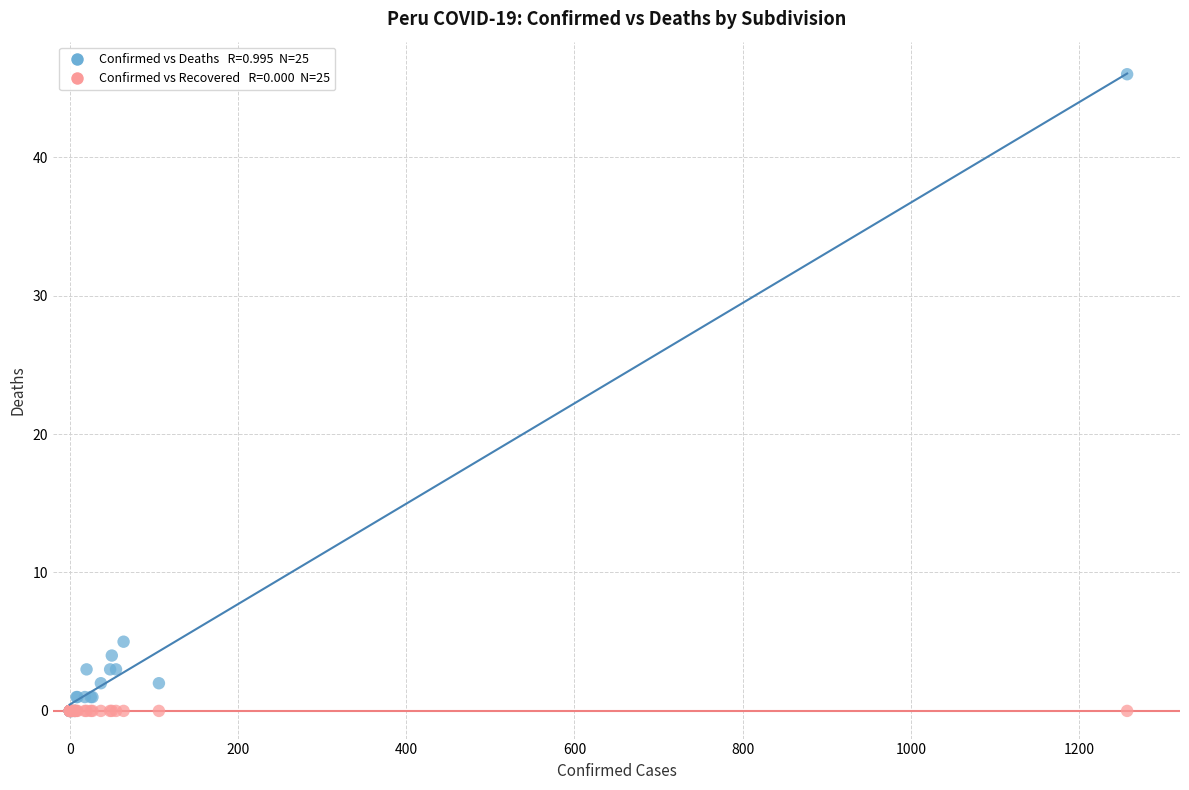

Across all series, what Y value is closest to 23?

5